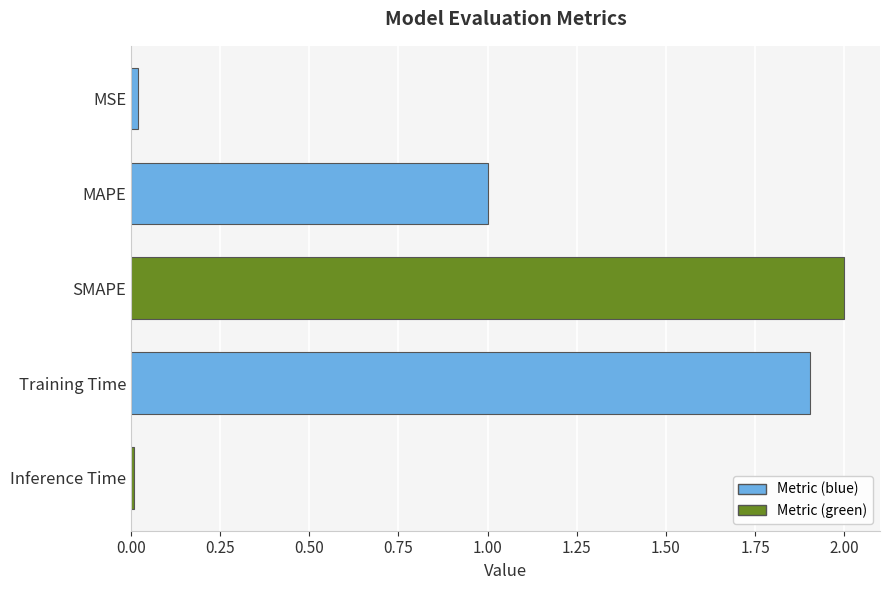

What is the difference between the maximum and minimum values?

2.0